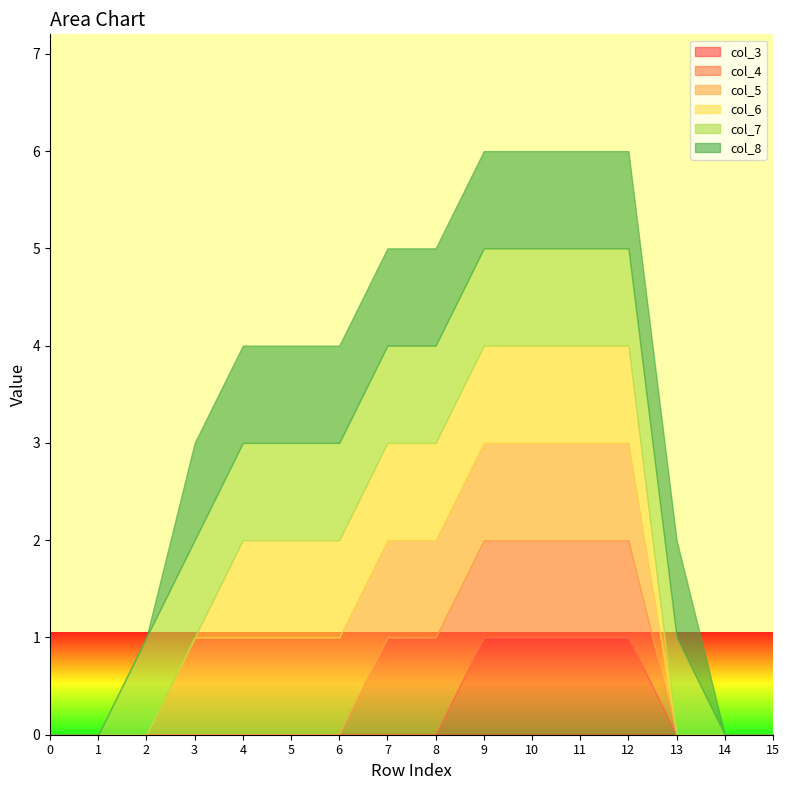

How many distinct data groups are displayed?

6